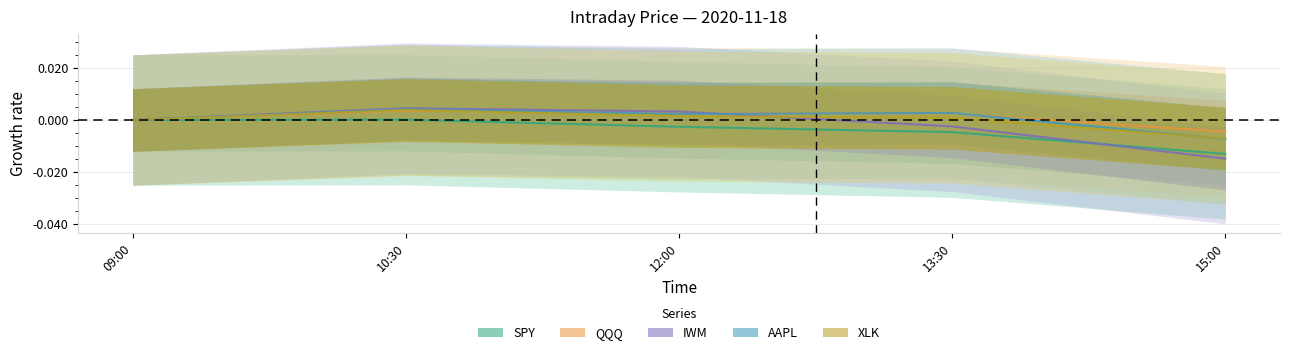

Which series has the largest range (max minus min)?

IWM